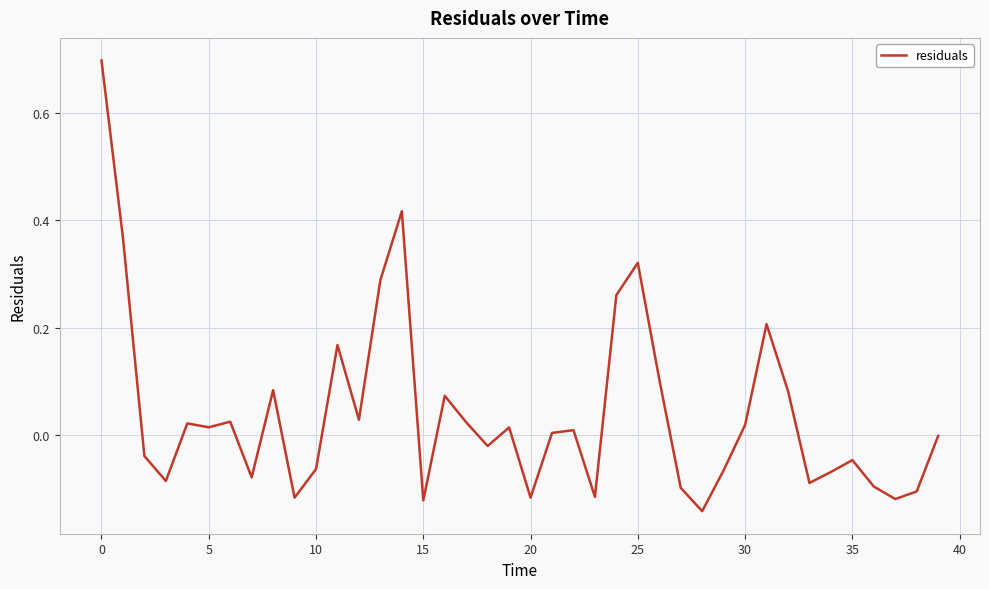

What is the greatest value displayed?

0.7